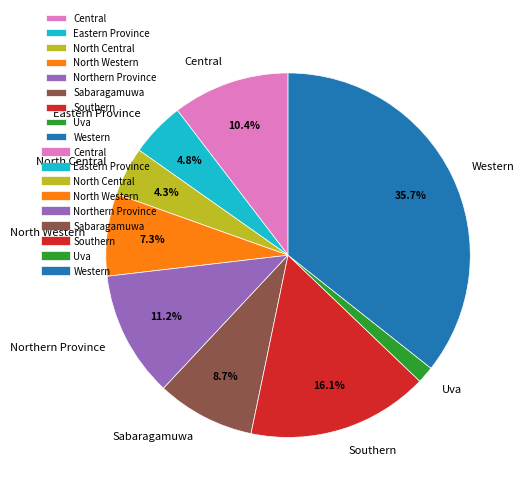

Is there any slice that represents more than half of the pie?

No